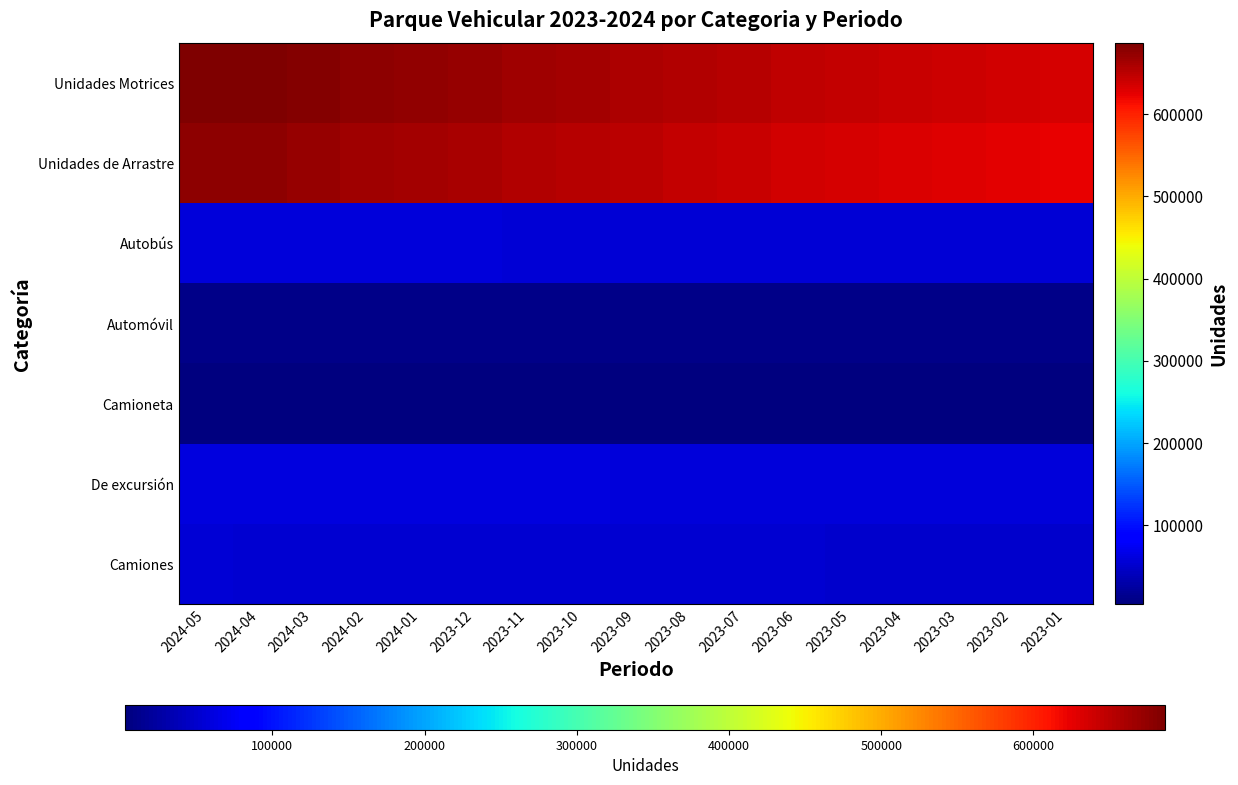

Rank the series at 2024-01 from lowest to highest value.

Camioneta, Automóvil, Camiones, Autobús, De excursión, Unidades de Arrastre, Unidades Motrices